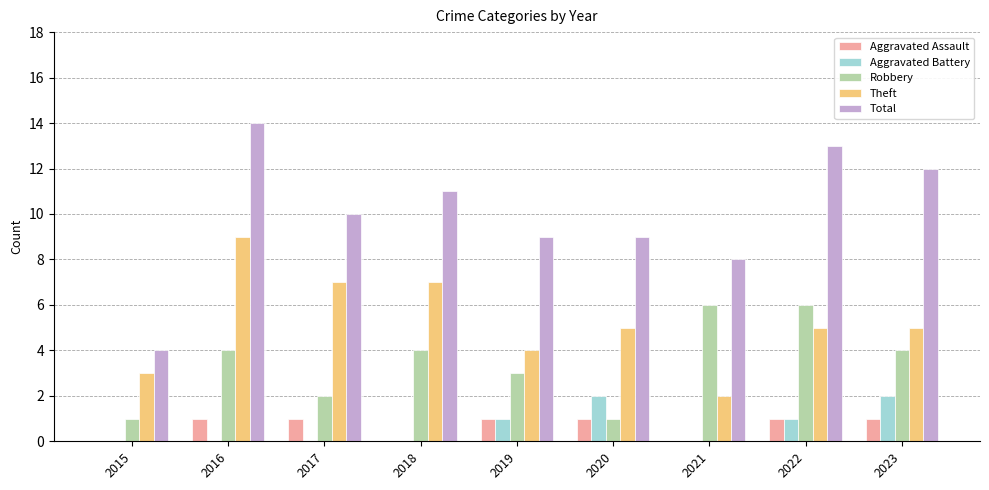

The value of Total at 2016 is 14. True or false?

True